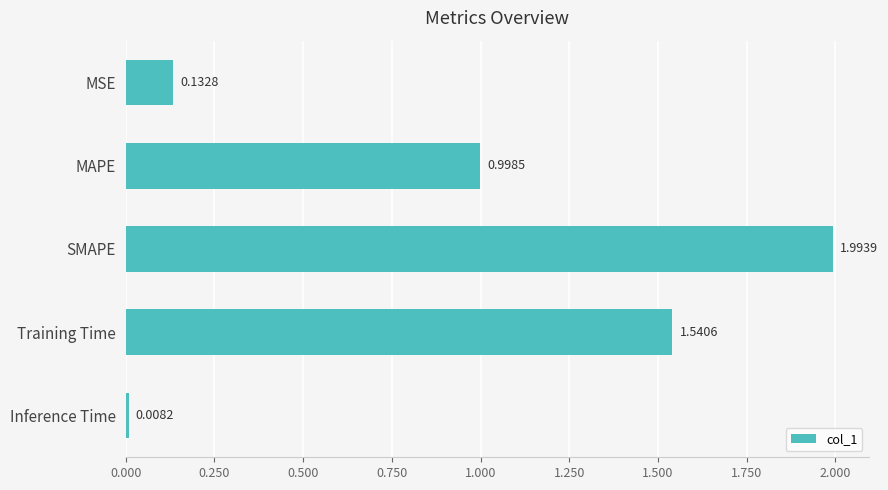

What is the change in value from SMAPE to Inference Time?

-2.0